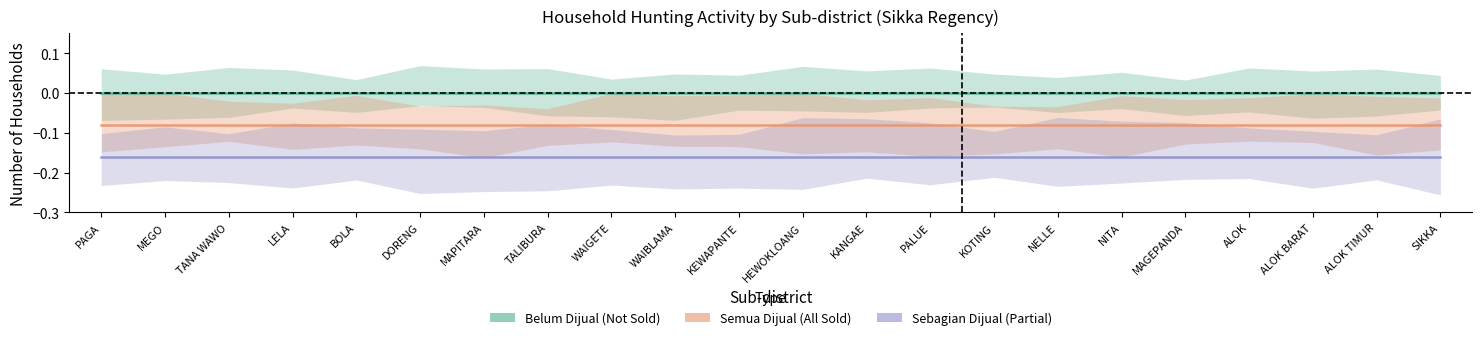

Reading left to right, what are all the values shown in this chart?

Belum Dijual (Not Sold): PAGA=0.0	MEGO=0.0	TANA WAWO=0.0	LELA=0.0	BOLA=0.0	DORENG=0.0	MAPITARA=0.0	TALIBURA=0.0	WAIGETE=0.0	WAIBLAMA=0.0	KEWAPANTE=0.0	HEWOKLOANG=0.0	KANGAE=0.0	PALUE=0.0	KOTING=0.0	NELLE=0.0	NITA=0.0	MAGEPANDA=0.0	ALOK=0.0	ALOK BARAT=0.0	ALOK TIMUR=0.0	SIKKA=0.0
Semua Dijual (All Sold): PAGA=-0.1	MEGO=-0.1	TANA WAWO=-0.1	LELA=-0.1	BOLA=-0.1	DORENG=-0.1	MAPITARA=-0.1	TALIBURA=-0.1	WAIGETE=-0.1	WAIBLAMA=-0.1	KEWAPANTE=-0.1	HEWOKLOANG=-0.1	KANGAE=-0.1	PALUE=-0.1	KOTING=-0.1	NELLE=-0.1	NITA=-0.1	MAGEPANDA=-0.1	ALOK=-0.1	ALOK BARAT=-0.1	ALOK TIMUR=-0.1	SIKKA=-0.1
Sebagian Dijual (Partial): PAGA=-0.2	MEGO=-0.2	TANA WAWO=-0.2	LELA=-0.2	BOLA=-0.2	DORENG=-0.2	MAPITARA=-0.2	TALIBURA=-0.2	WAIGETE=-0.2	WAIBLAMA=-0.2	KEWAPANTE=-0.2	HEWOKLOANG=-0.2	KANGAE=-0.2	PALUE=-0.2	KOTING=-0.2	NELLE=-0.2	NITA=-0.2	MAGEPANDA=-0.2	ALOK=-0.2	ALOK BARAT=-0.2	ALOK TIMUR=-0.2	SIKKA=-0.2